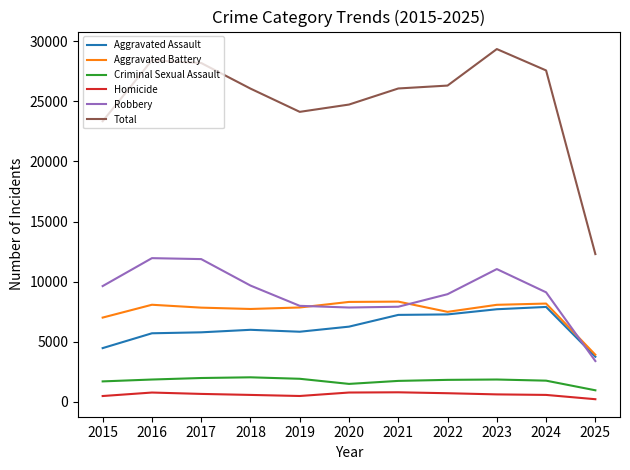

What is the difference between the second highest and minimum values in the Aggravated Assault series?

3951